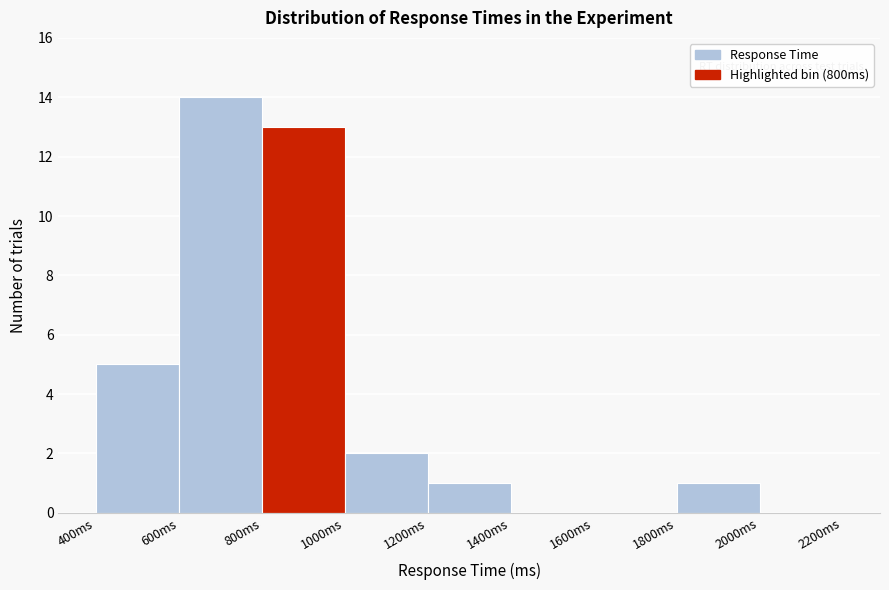

How tall is the bar that spans 400 to 600 on the x-axis? The values are not printed on the chart, so give them approximately, as read against the axis.

5